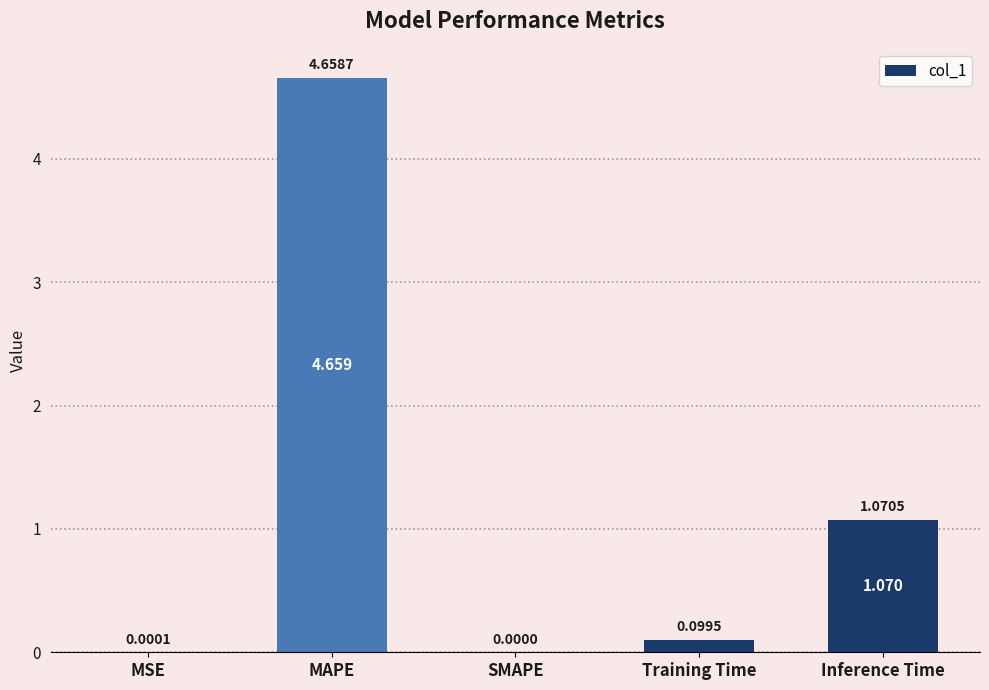

Which label corresponds to the largest value in the chart?

MAPE